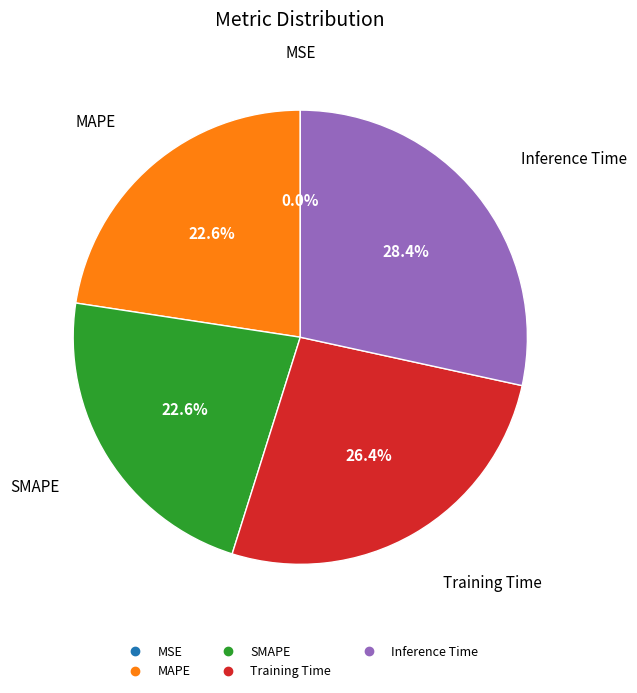

Is there a majority slice in this chart?

No